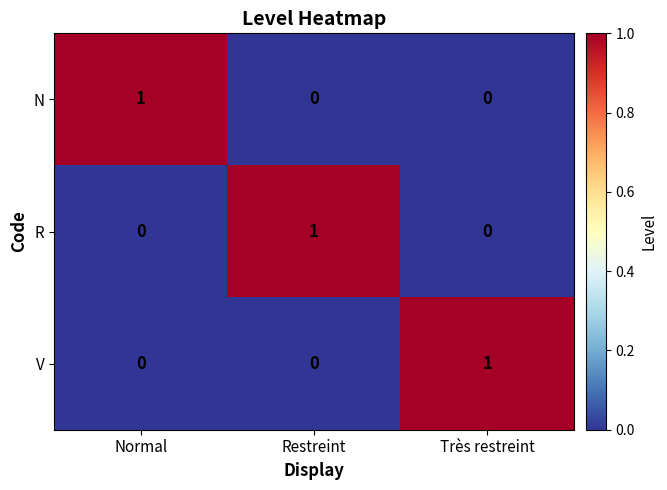

How many categories are shown in the chart?

3